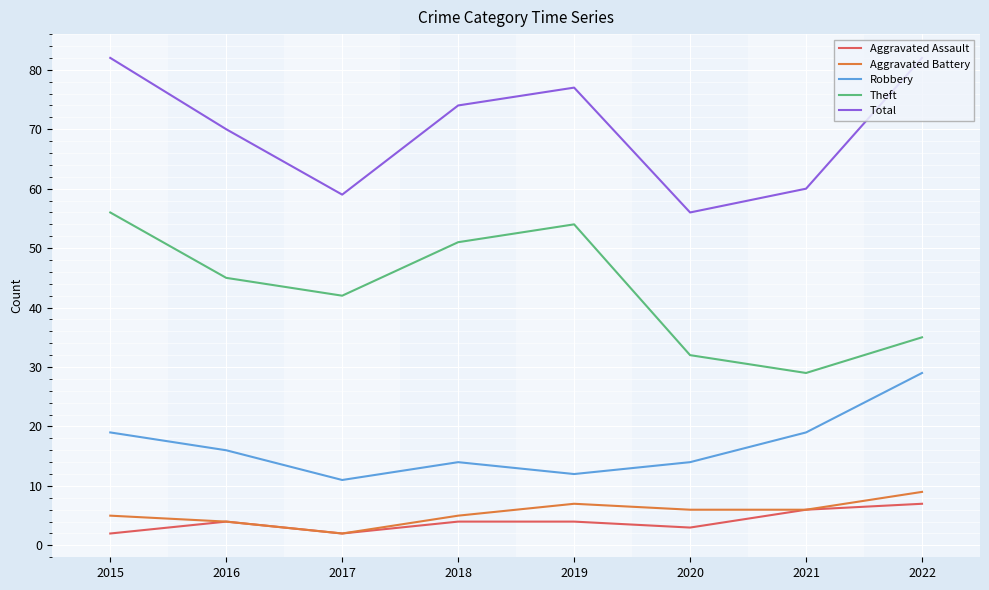

Which series changed the most between 2021 and 2022?

Total